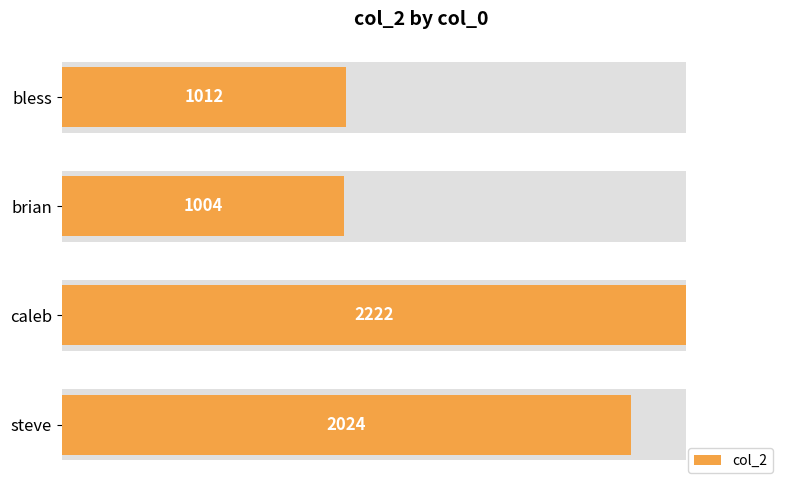

How many bars are there in total?

4